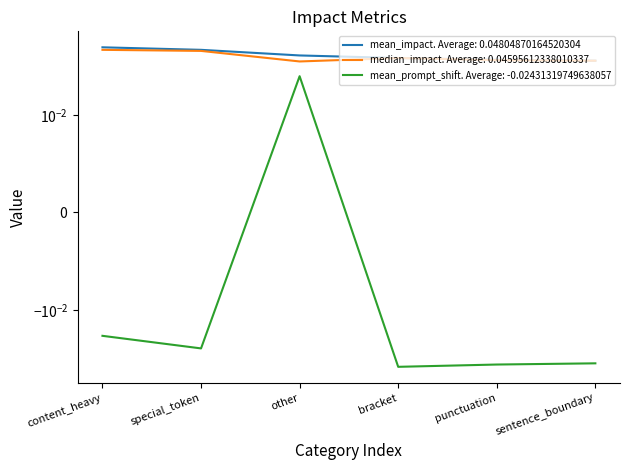

How many mean_impact values are between 0 and 1?

6